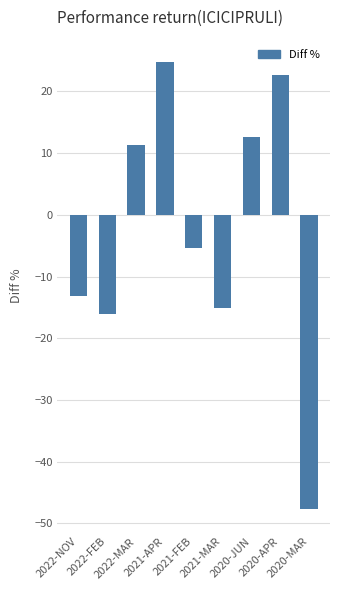

Are the bars horizontal?

No